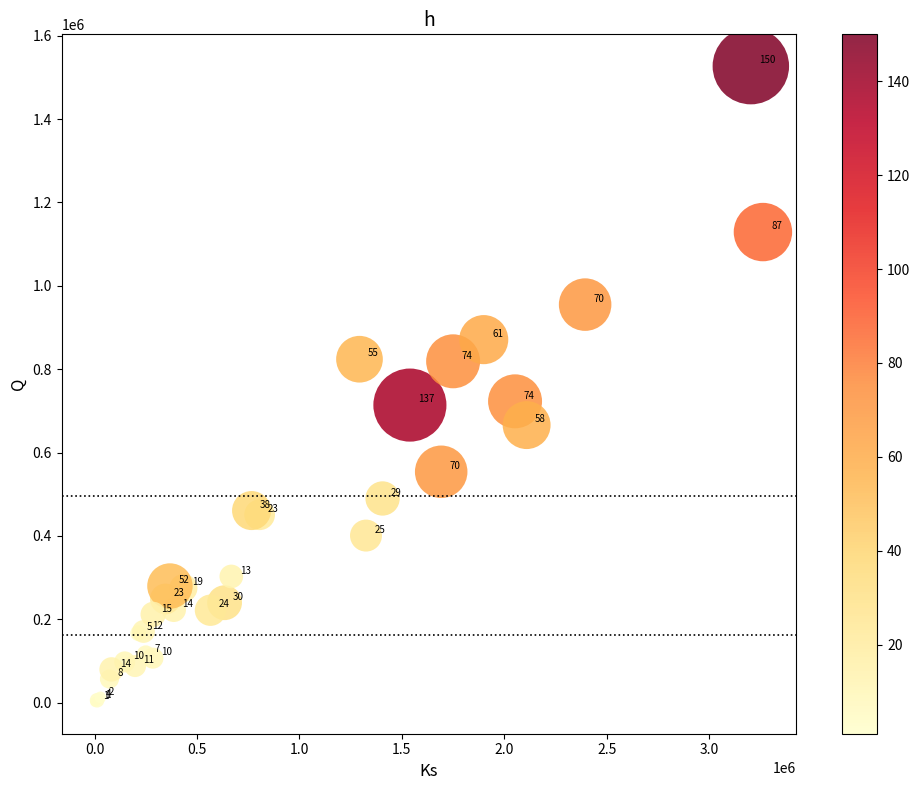

What Y value in the scatter plot is closest to 764500?

723000